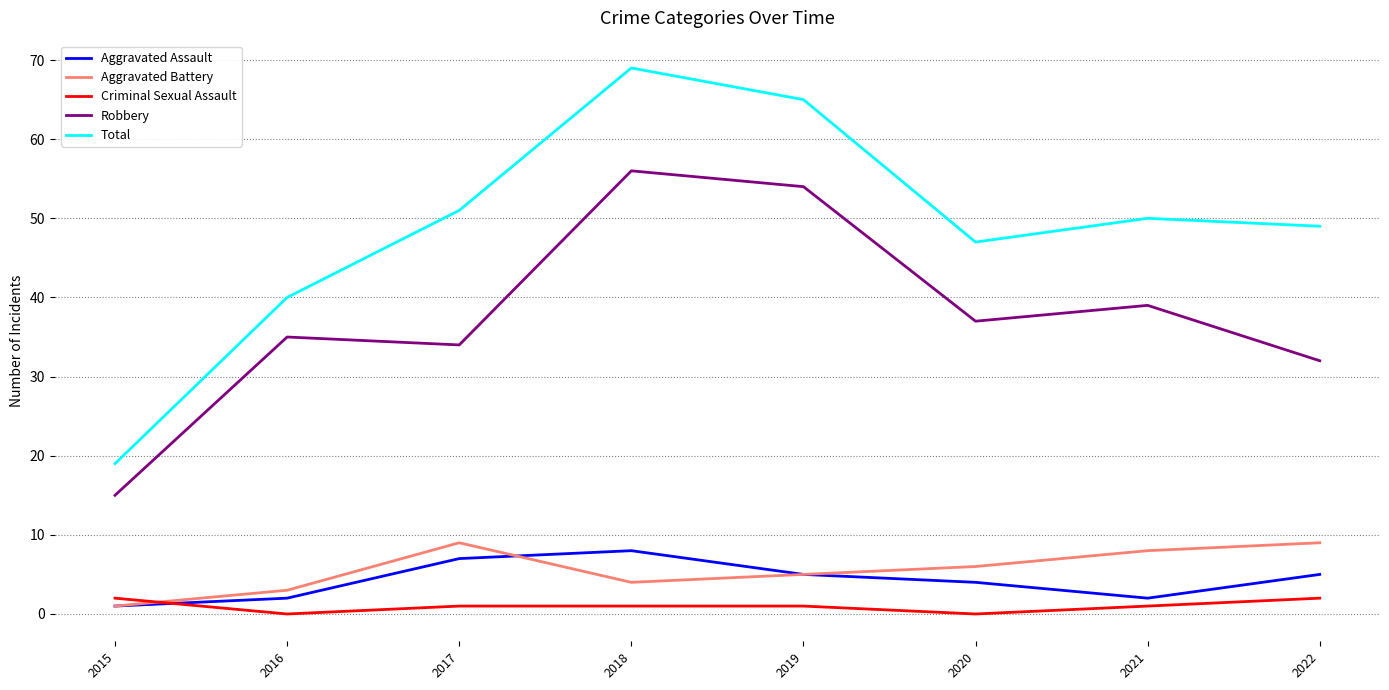

True or false: Robbery and Aggravated Battery intersect in this chart.

False